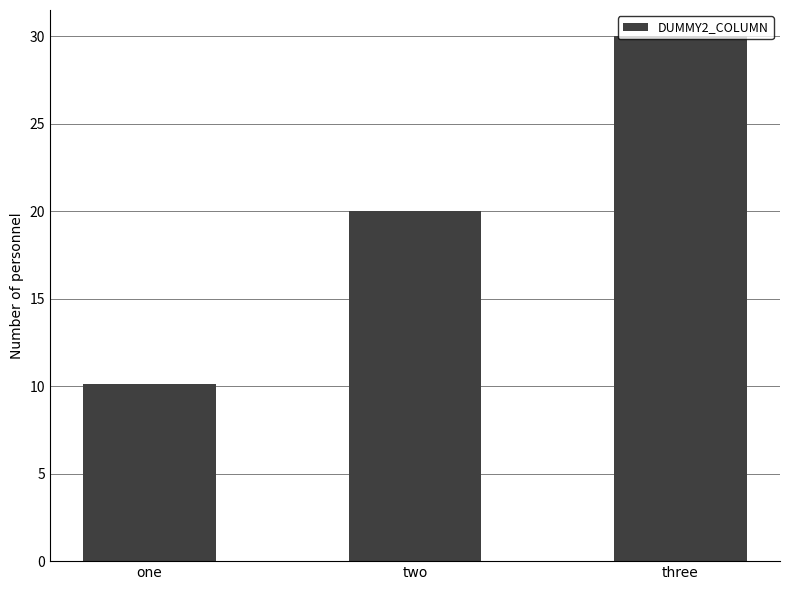

Between three and two, which is larger?

three